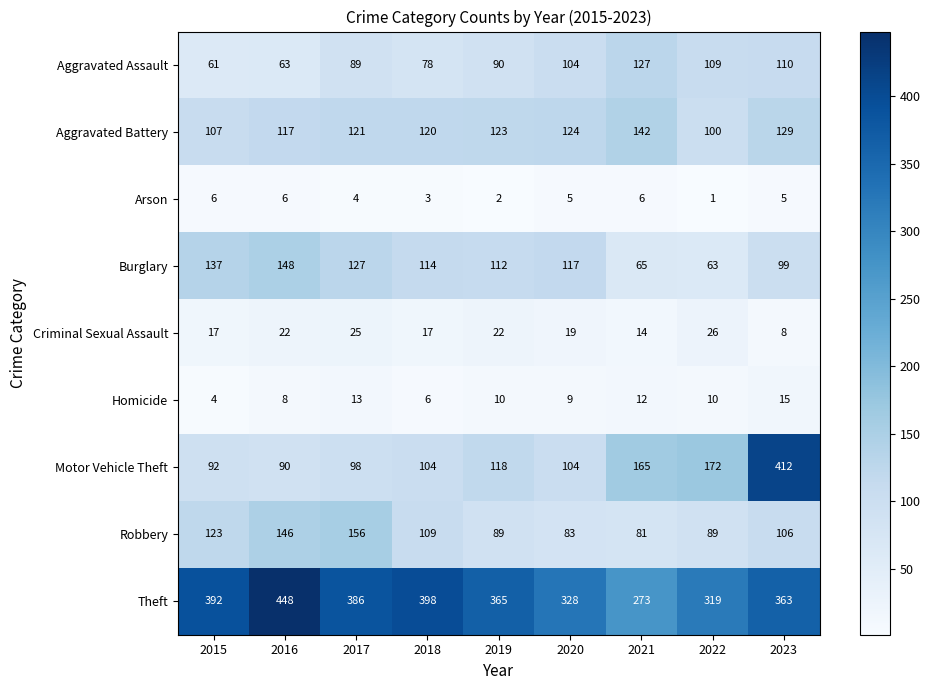

Which series changed the most between 2015 and 2017?

Robbery